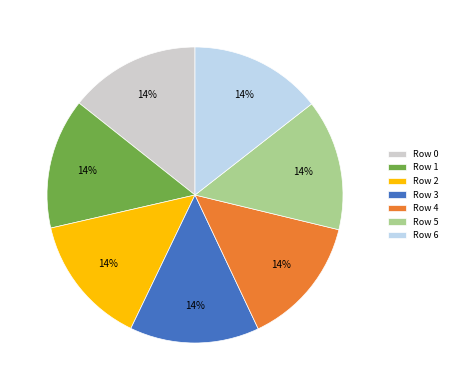

What is the ratio of the value at Row 3 to the value at Row 4?

1.0